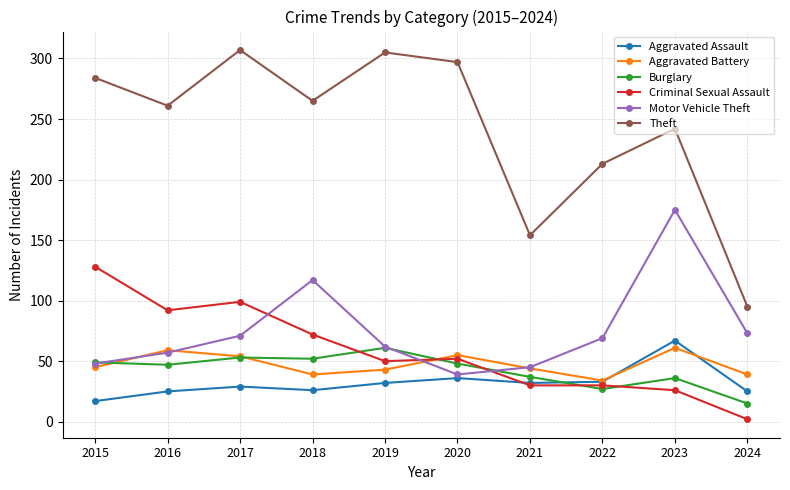

Which series has the largest total across all categories?

Theft